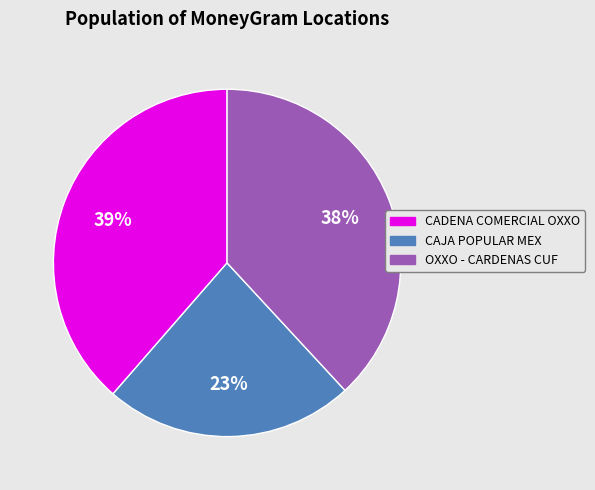

Is there any slice that represents more than half of the pie?

No